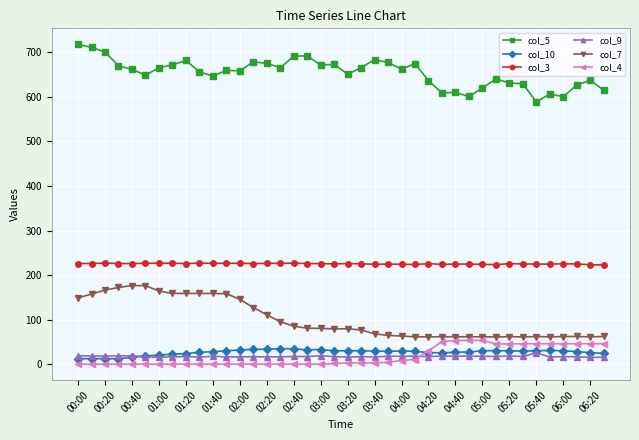

Which series has the widest spread of values?

col_5